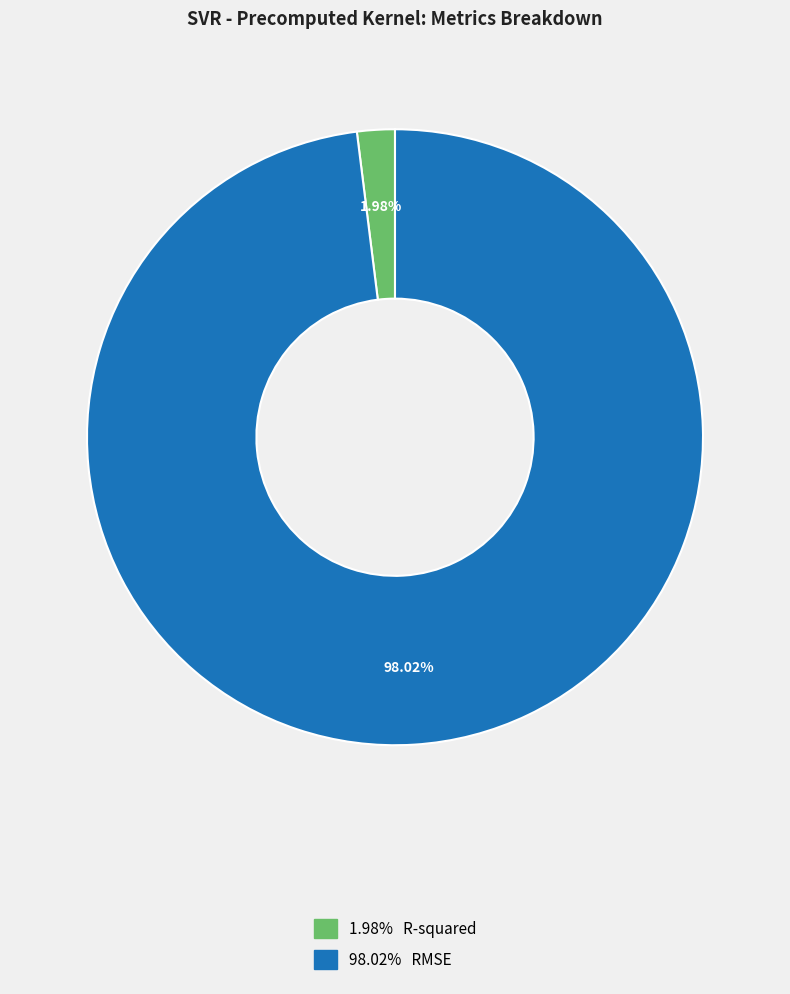

How many segments does this pie chart have?

2